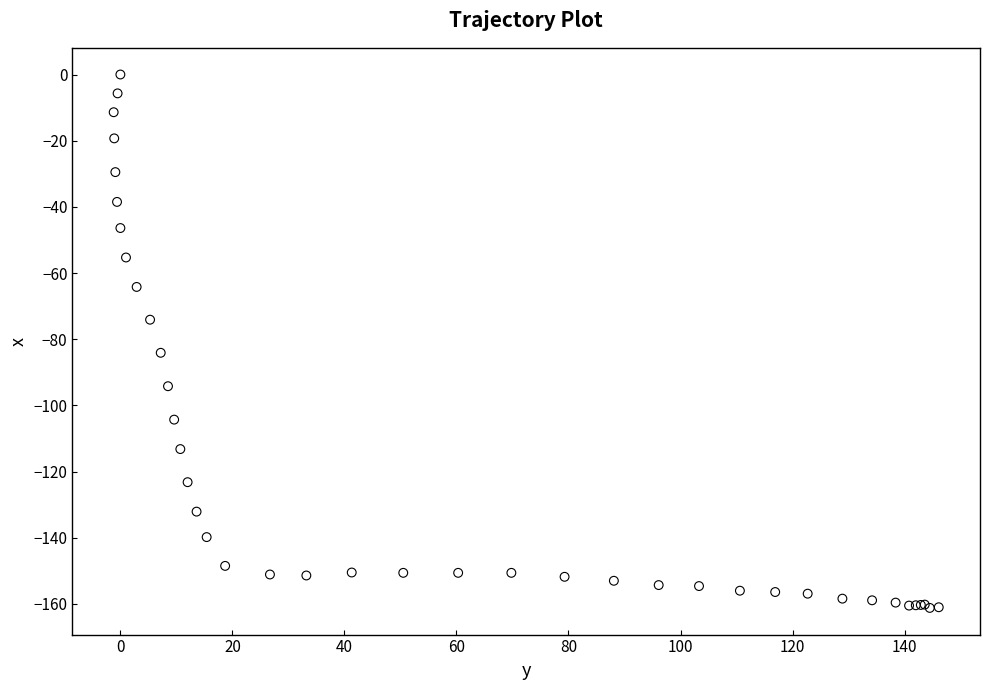

What Y value in the scatter plot is closest to -80?

-84.1